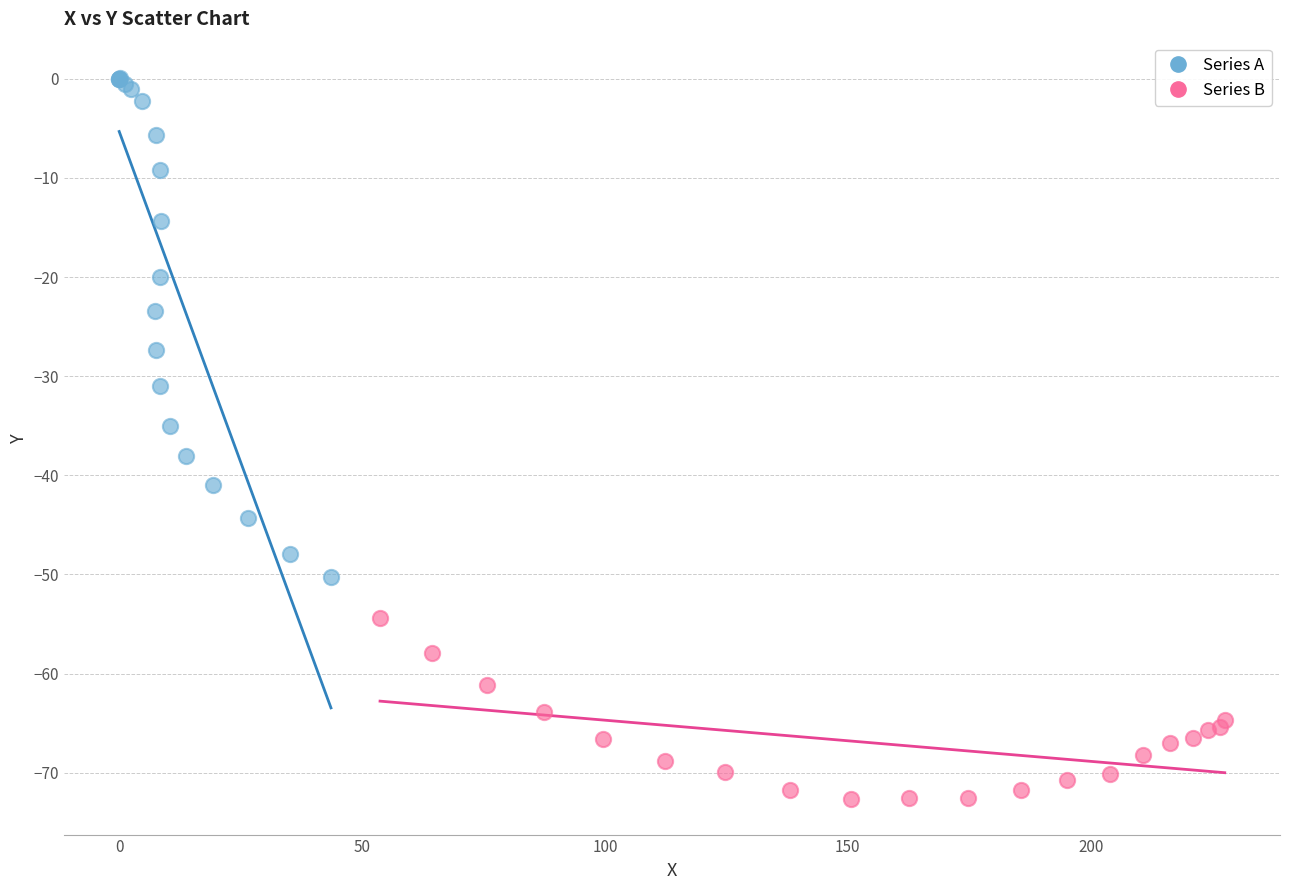

Which series reaches the maximum Y coordinate?

Series A